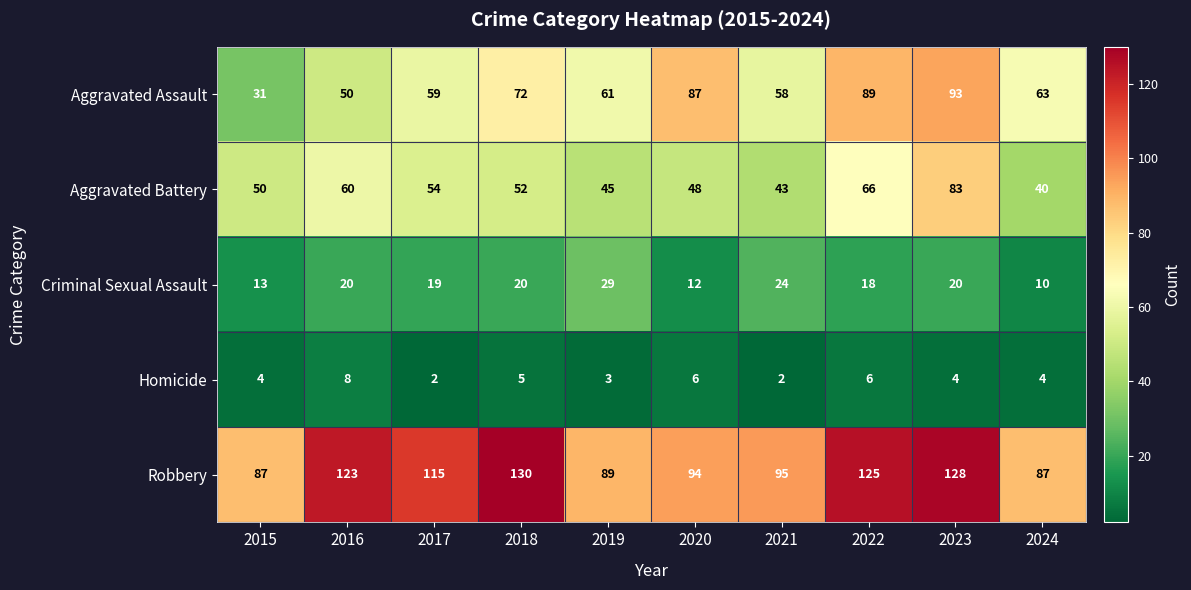

Which category has the highest value across all series?

2018